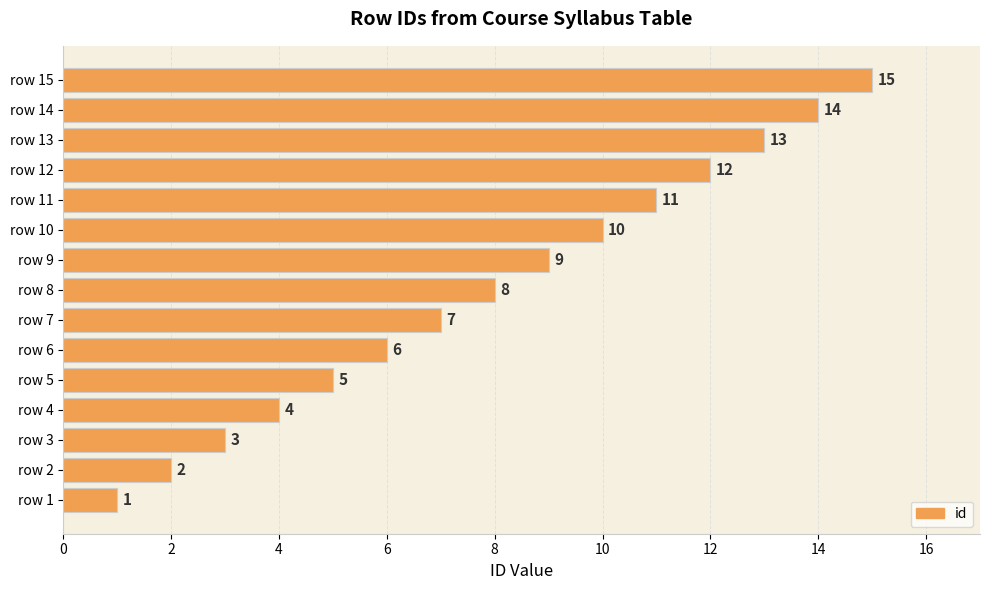

At which label is the value closest to 8?

row 8